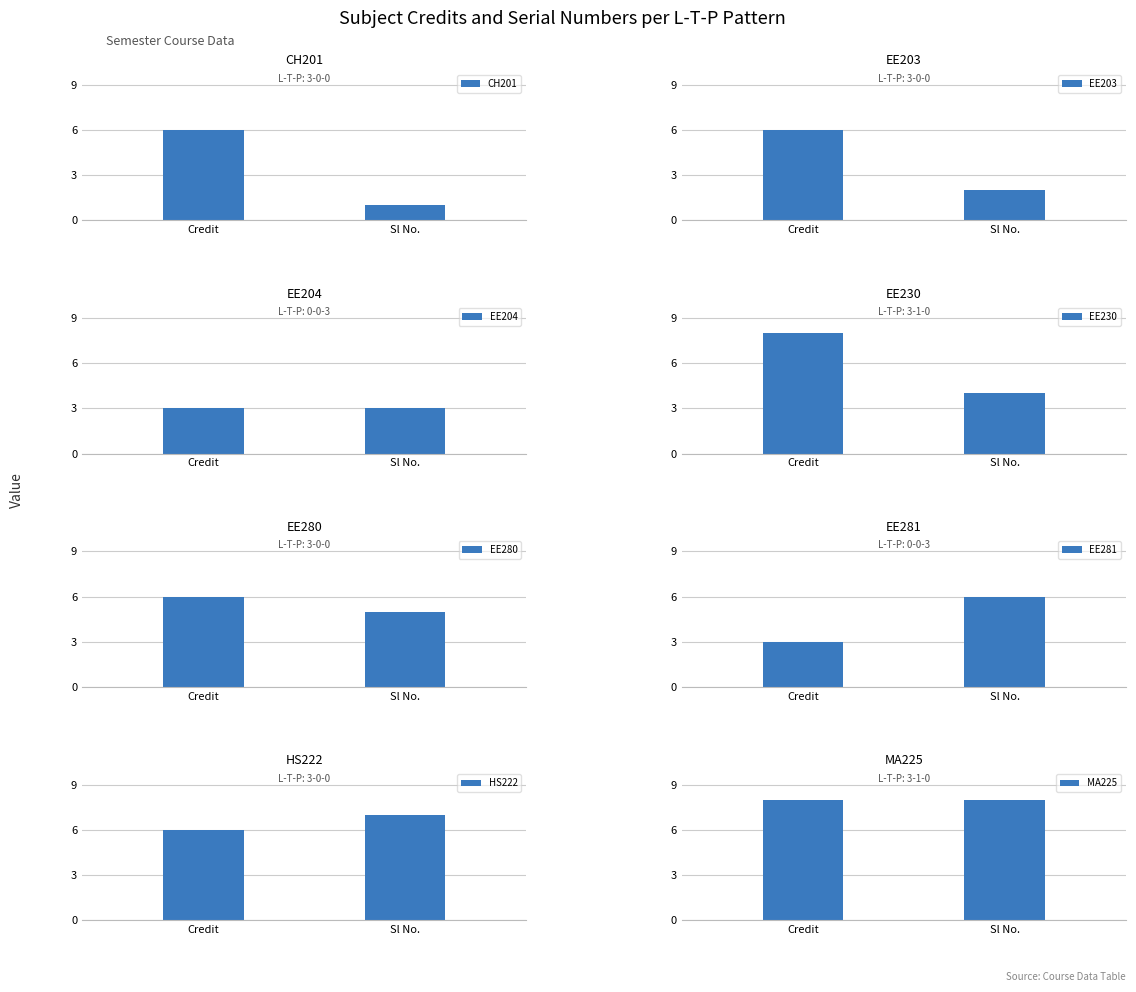

True or false: Credit has a value of 6 at 3-0-0.

True